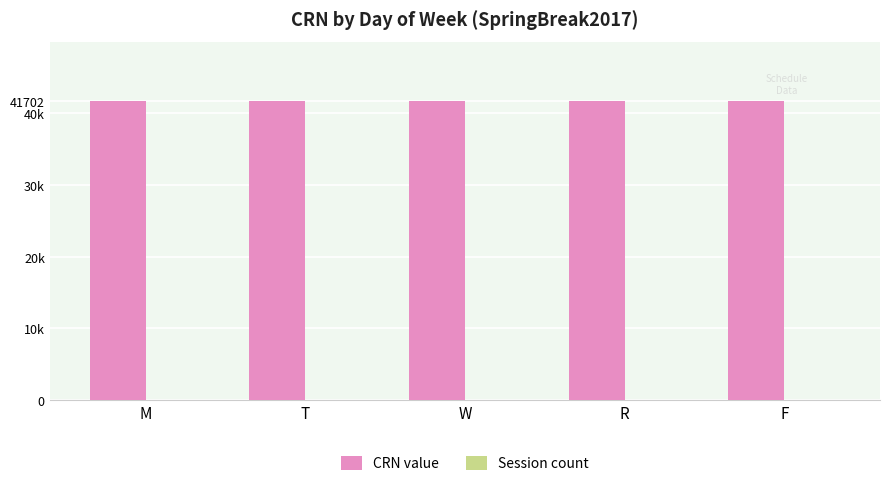

List the series in order of their peak value, highest first.

CRN value, Session count